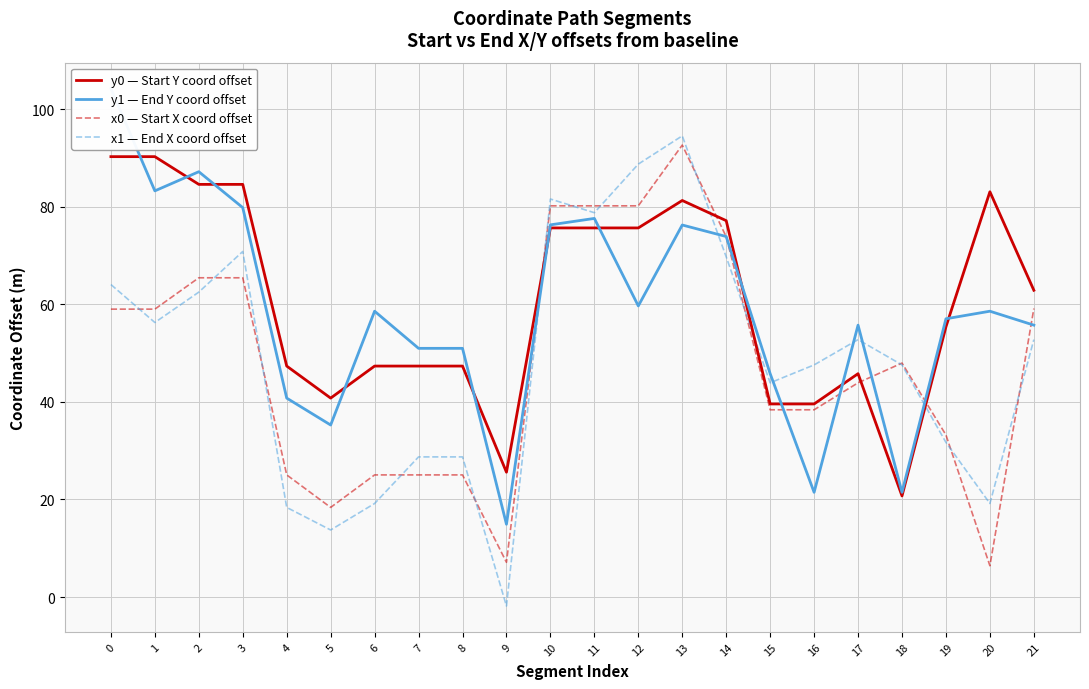

How many intersections are there between y0 — Start Y coord offset and x1 — End X coord offset?

4